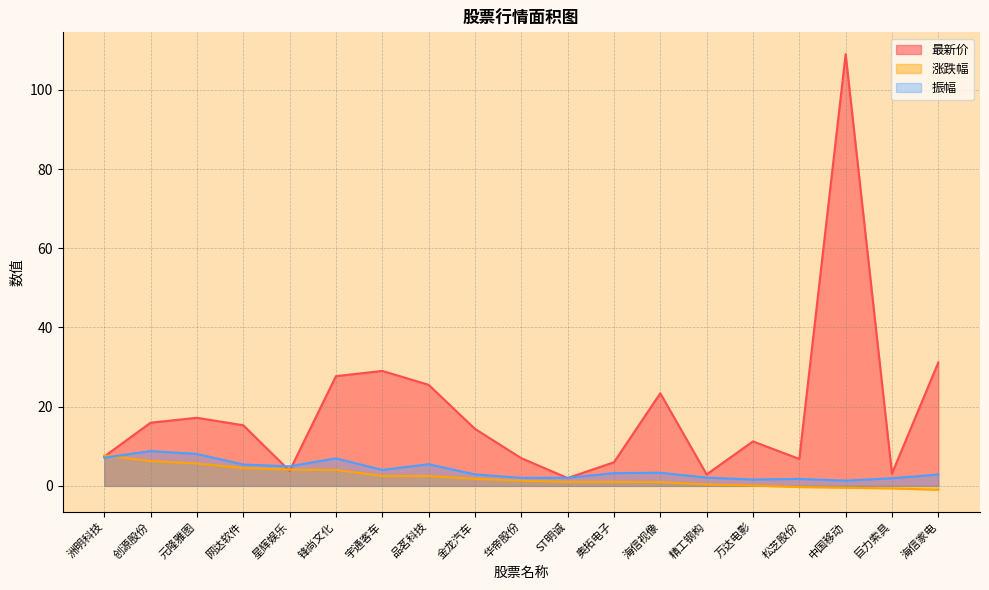

What is the minimum value for 最新价?

2.0